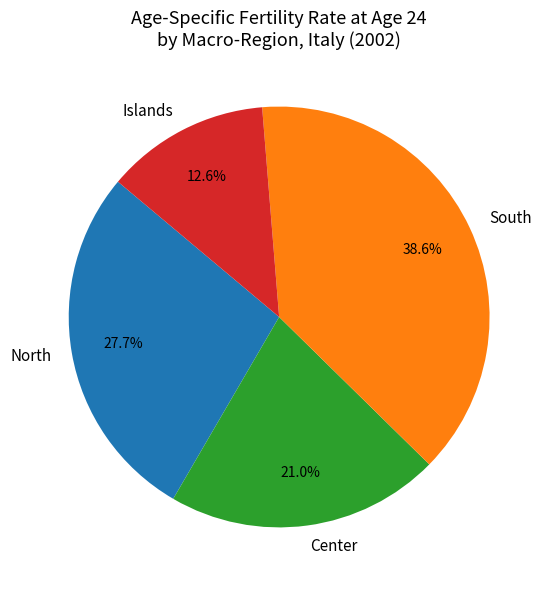

What is the total percentage of Center and South?

59.7%